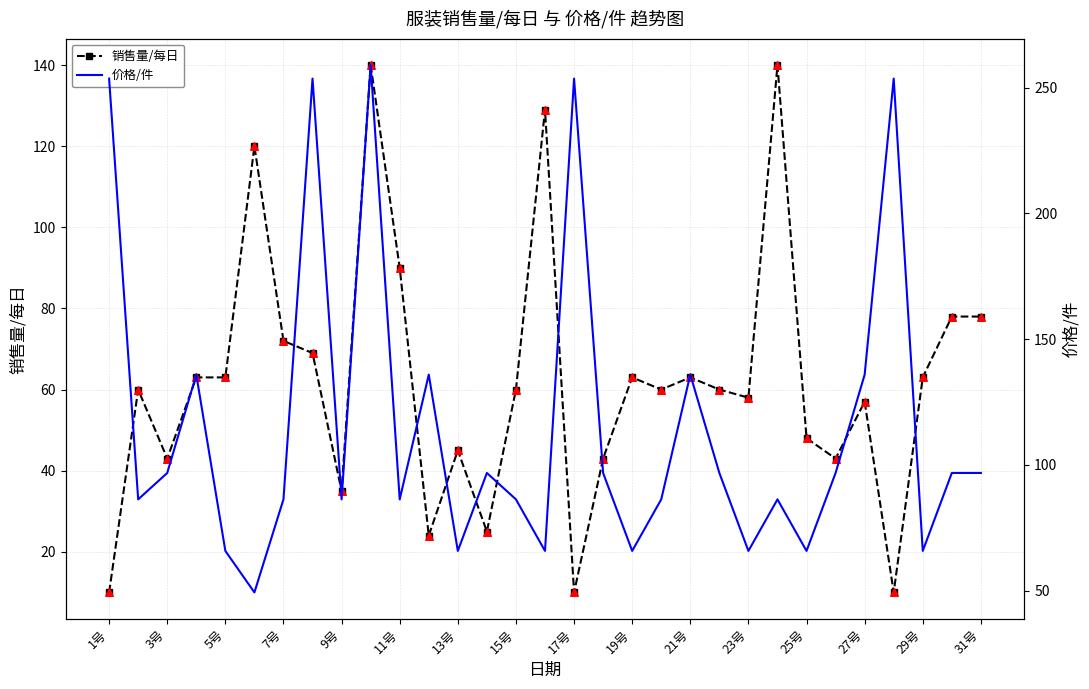

Which series reaches the maximum Y coordinate?

价格/件